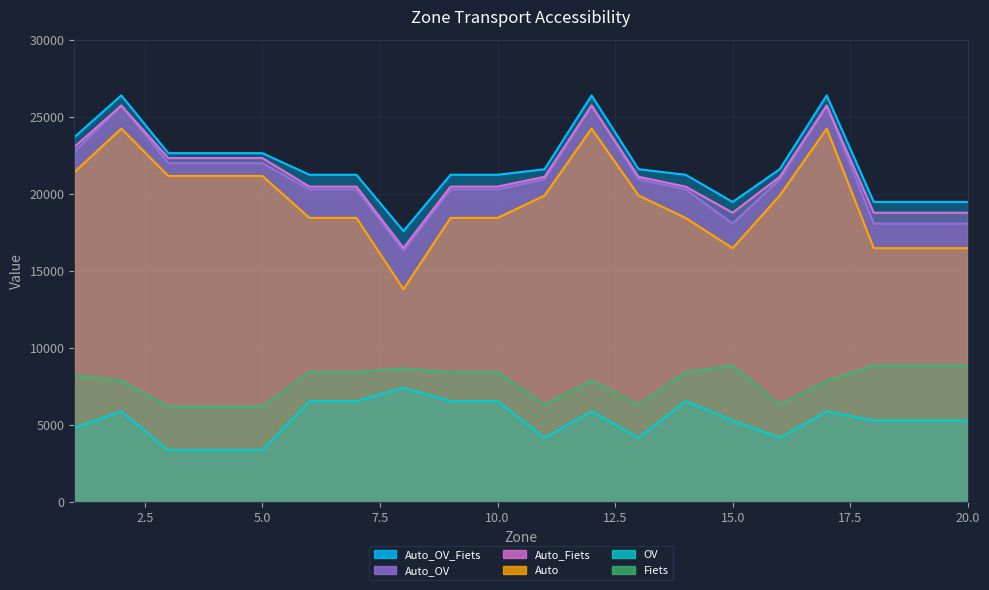

What is the value of the Auto point at the 10th from the left?

18435.1